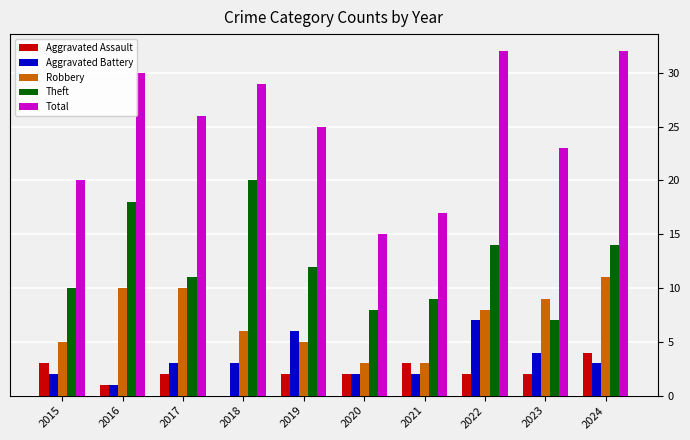

How many values in Aggravated Assault are above zero?

9